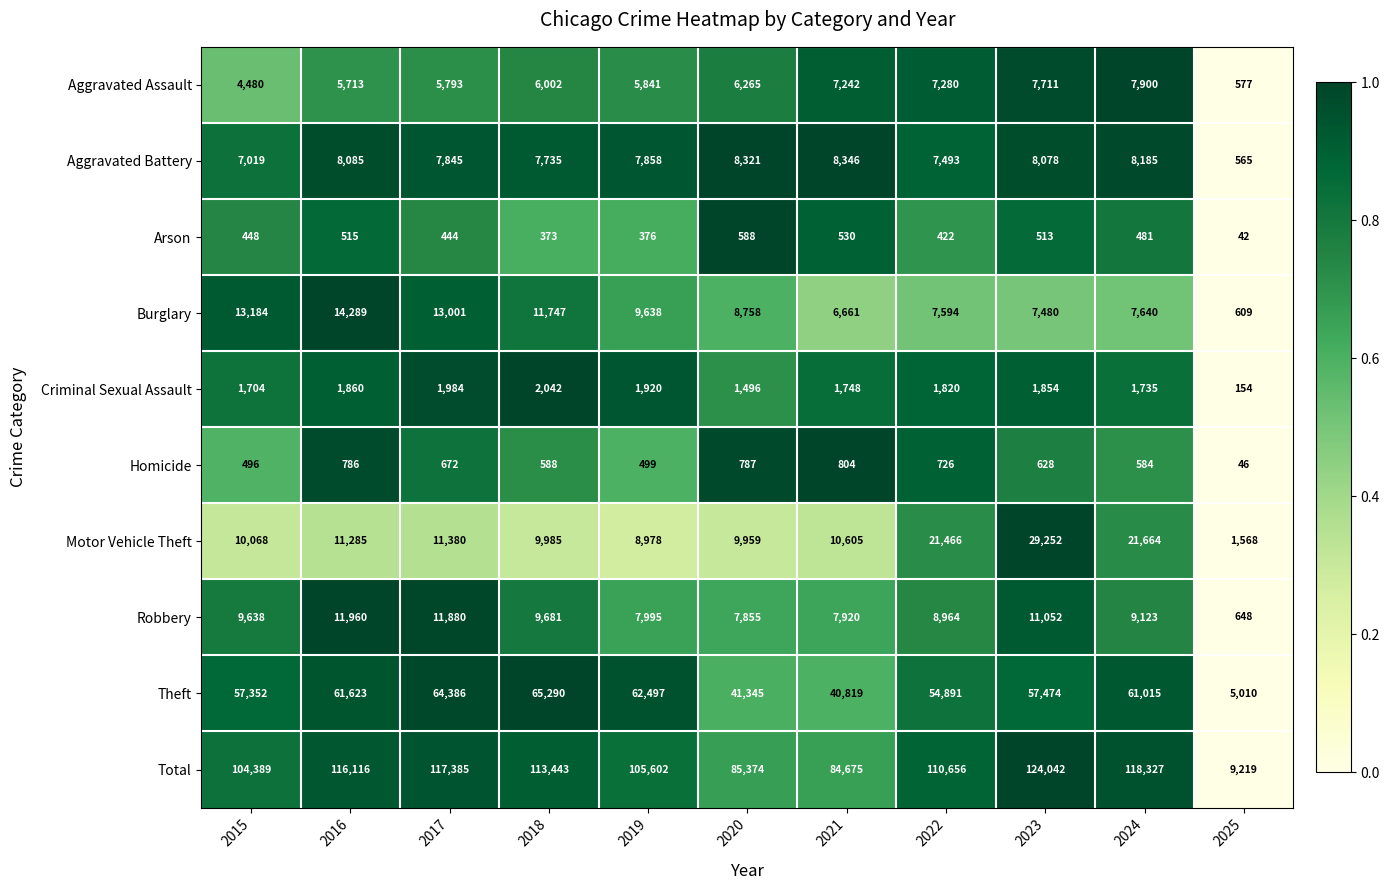

How many distinct data groups are displayed?

10